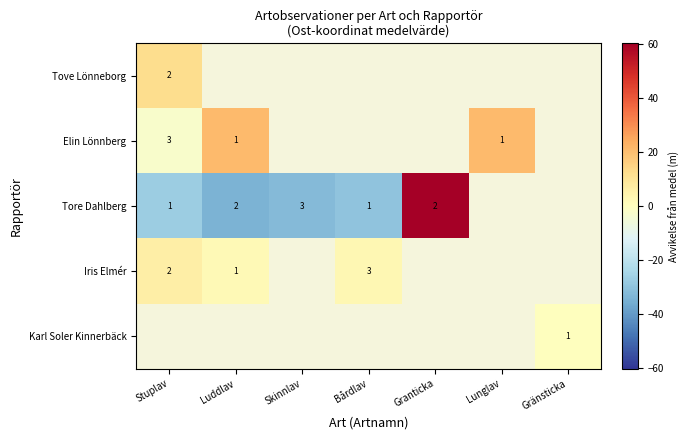

Is the value of Iris Elmér at Stuplav greater than the value of Tore Dahlberg at Bårdlav?

Yes